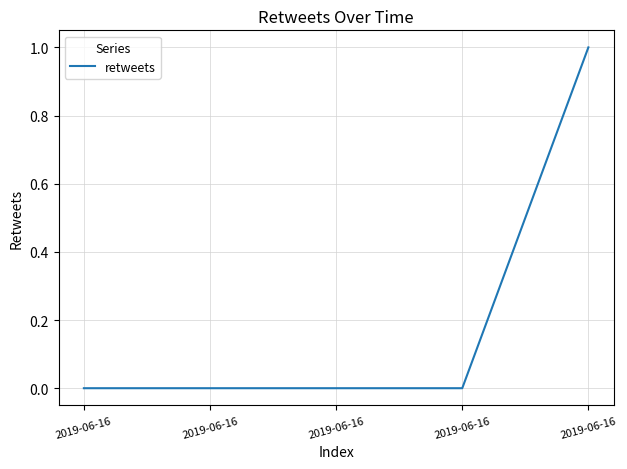

What is the maximum value shown in the chart?

1